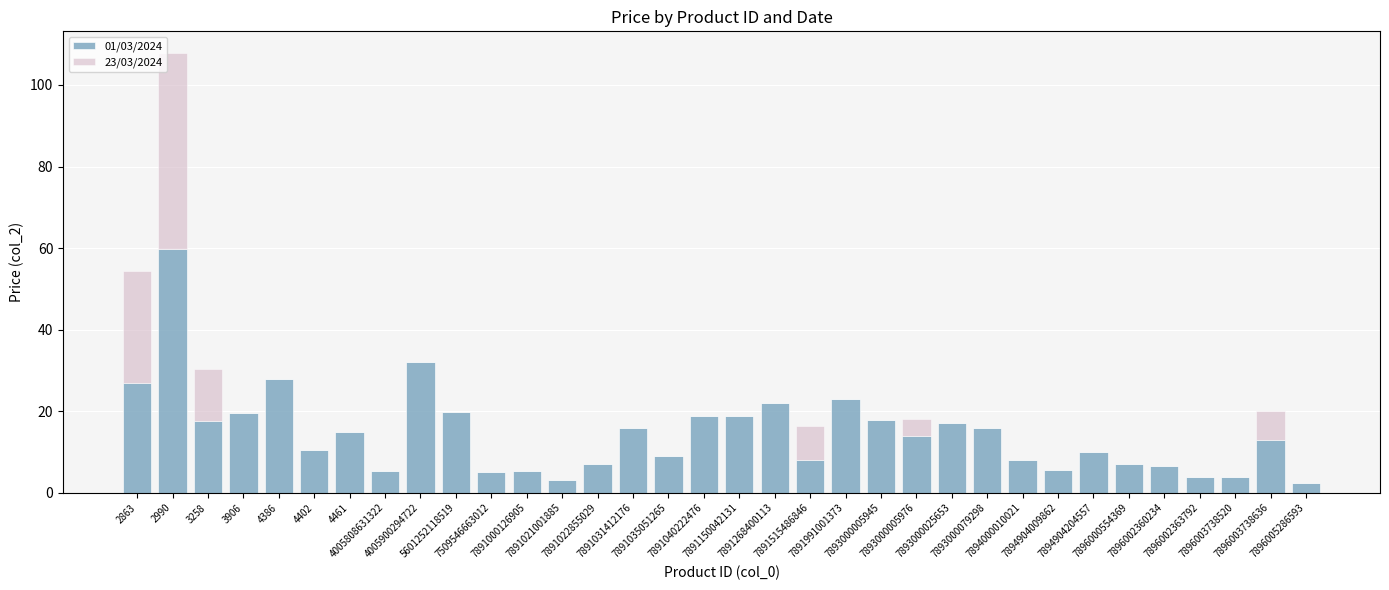

Is it true that 01/03/2024 equals 17.2 at 7893000025653?

True